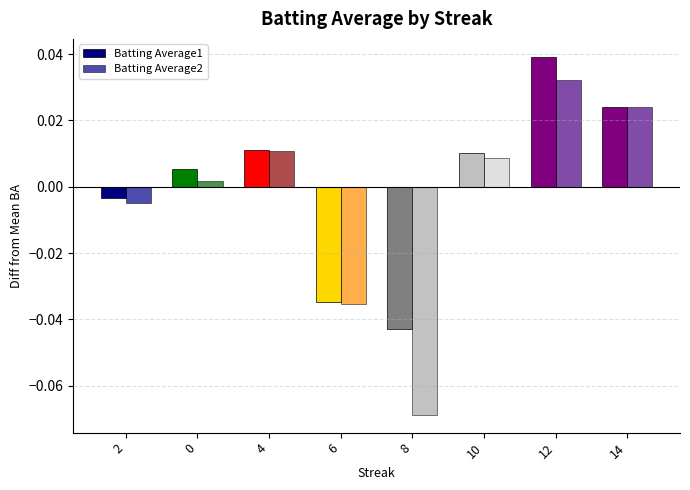

What is the label of the 1st bar from the right?

14